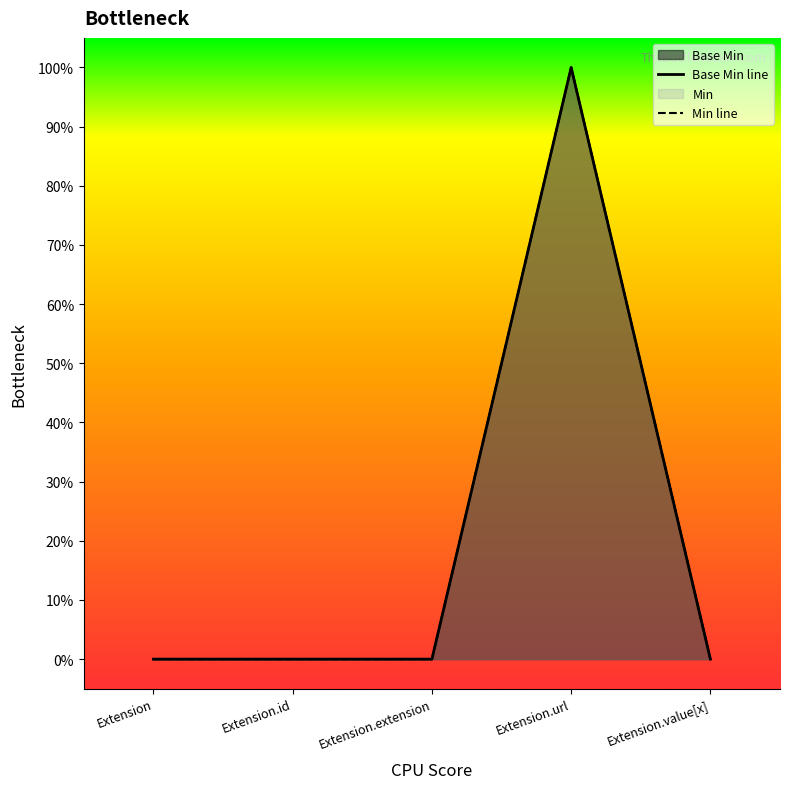

What is the sum of all values?

1